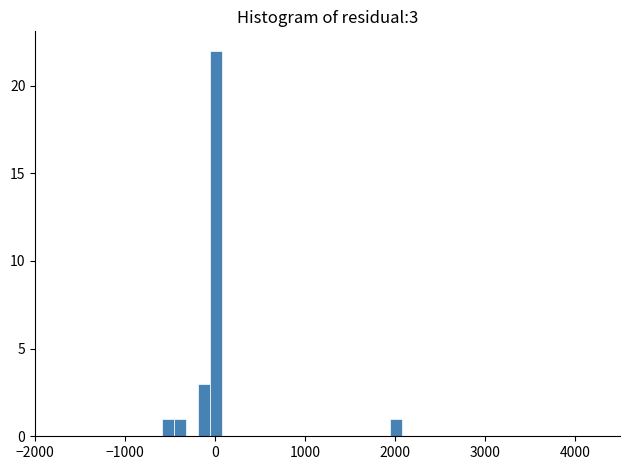

Around what value on the x-axis is the tallest bar? Give the approximate position of its centre, as read against the axis.

0